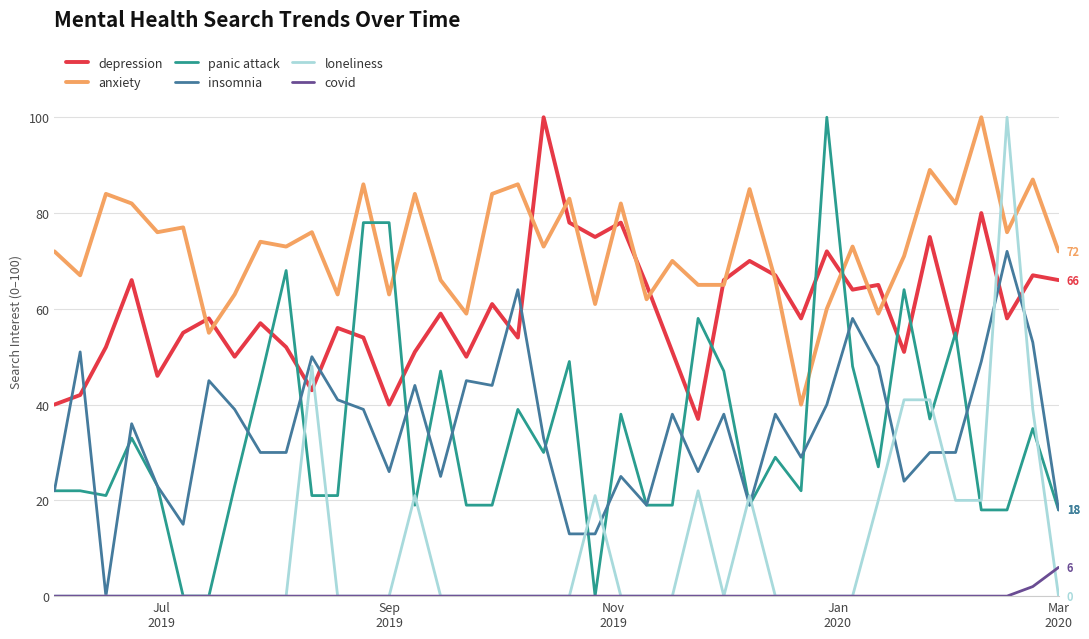

True or false: panic attack and anxiety intersect in this chart.

True